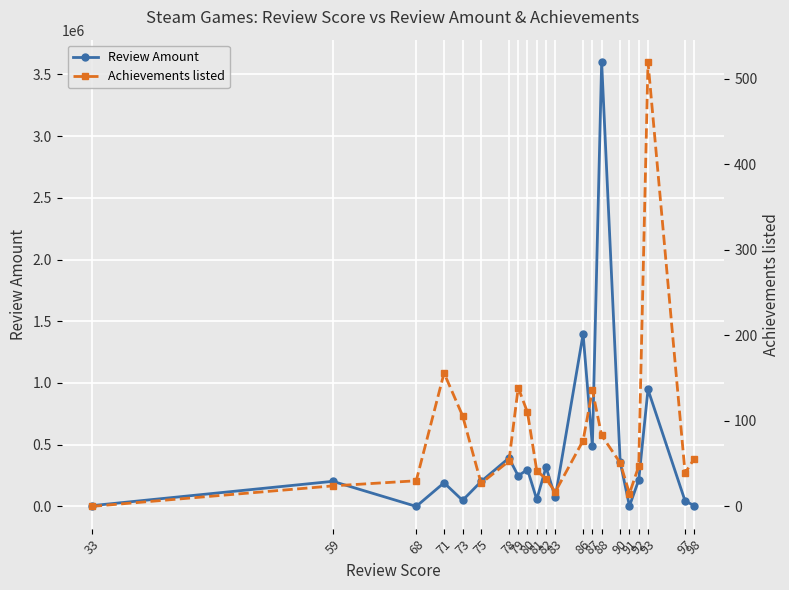

At which label does Achievements listed reach its peak?

93